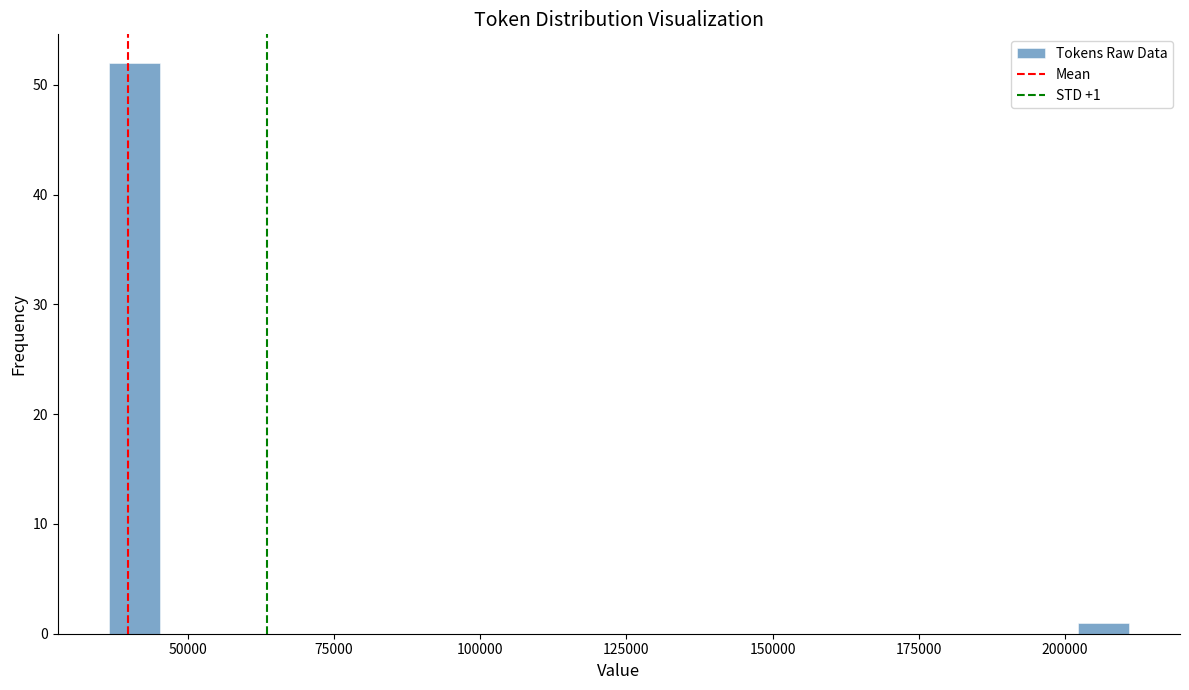

Around what value on the x-axis is the tallest bar? Give the approximate position of its centre, as read against the axis.

40000